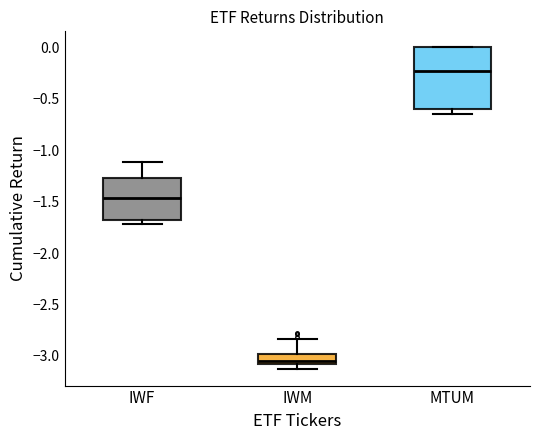

Reading left to right, read every box against the y-axis: the position of its median line, the range the box covers, and the ends of its whiskers. The values are not printed on the chart, so give them approximately, as read against the axis.

IWF: median -1.45, box -1.70 to -1.25, whiskers -1.70 (just below the box's lower edge) to -1.10
IWM: median -3.05, box -3.10 to -3.00, whiskers -3.15 to -2.85
MTUM: median -0.25, box -0.60 to 0.00, whiskers -0.65 to 0.00